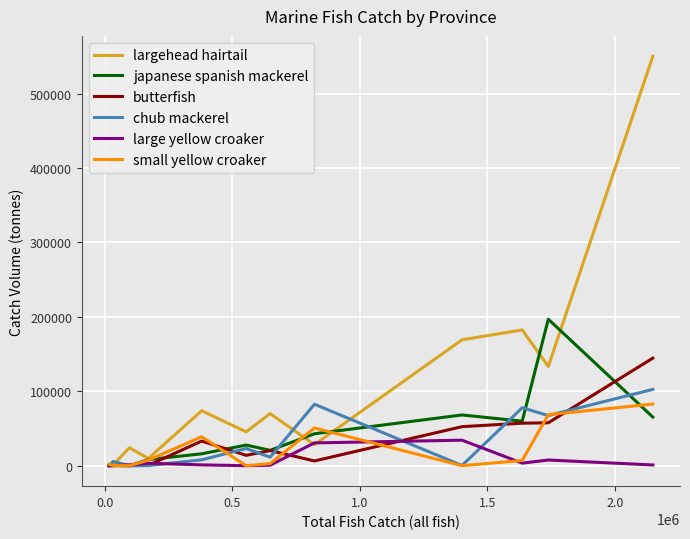

Rank the series by their maximum value, from highest to lowest.

largehead hairtail, japanese spanish mackerel, butterfish, chub mackerel, small yellow croaker, large yellow croaker